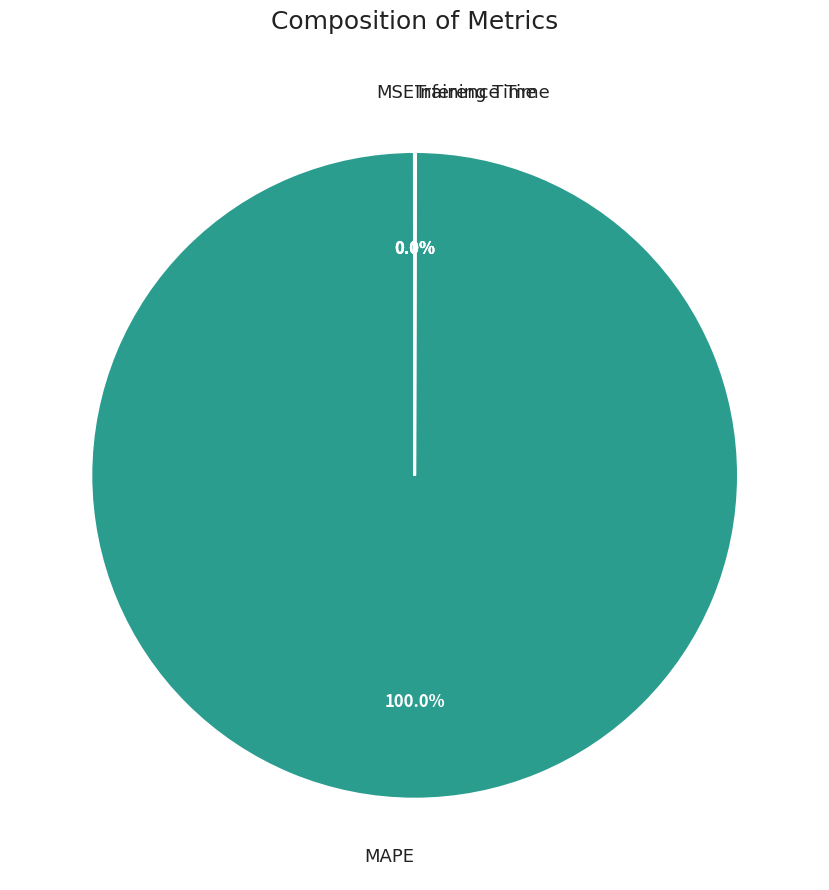

Which slice is the largest?

MAPE